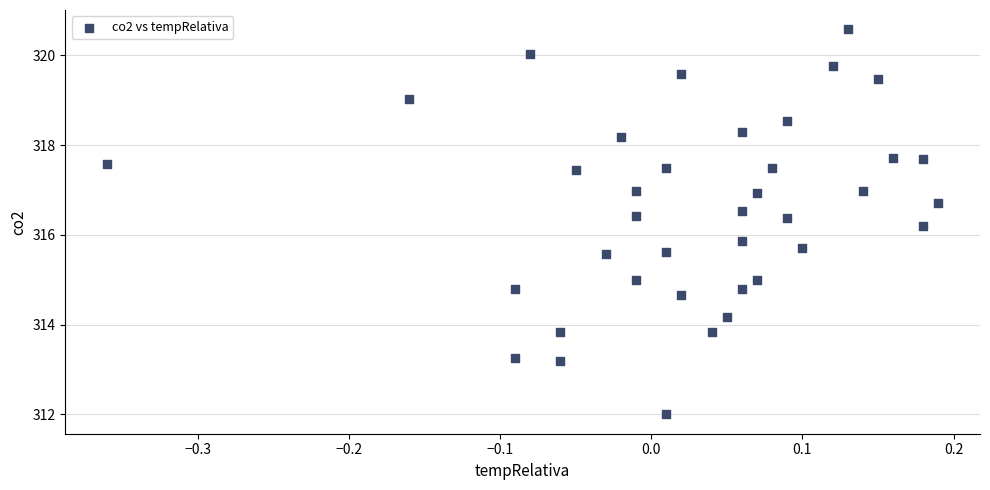

What is the range of Y values (max minus min)?

8.6